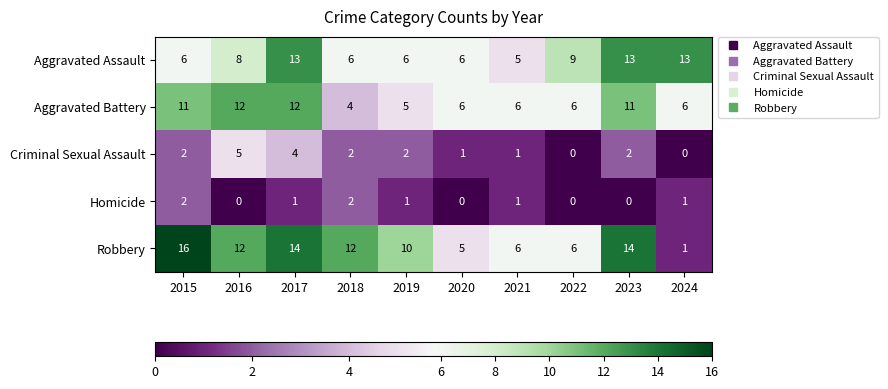

What is the difference between the Aggravated Assault values at 2019 and 2022?

3